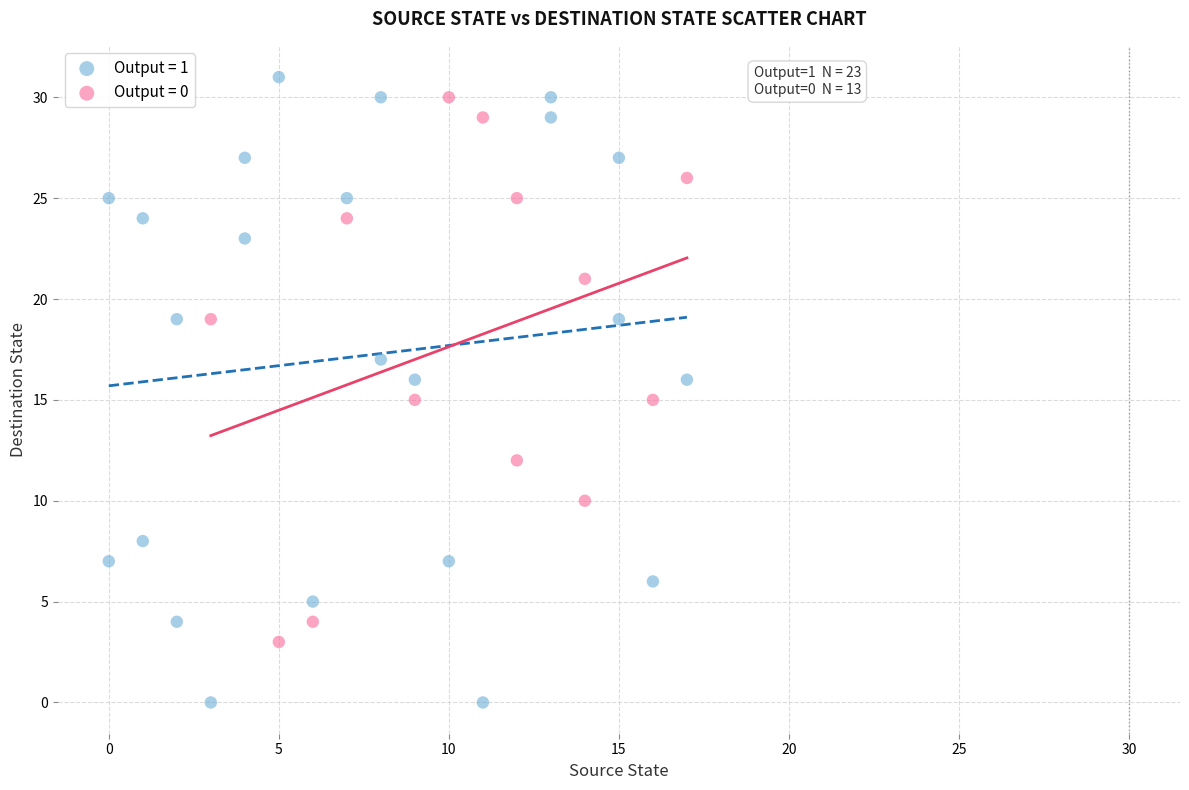

Which series contains the lowest Y value?

Output = 1